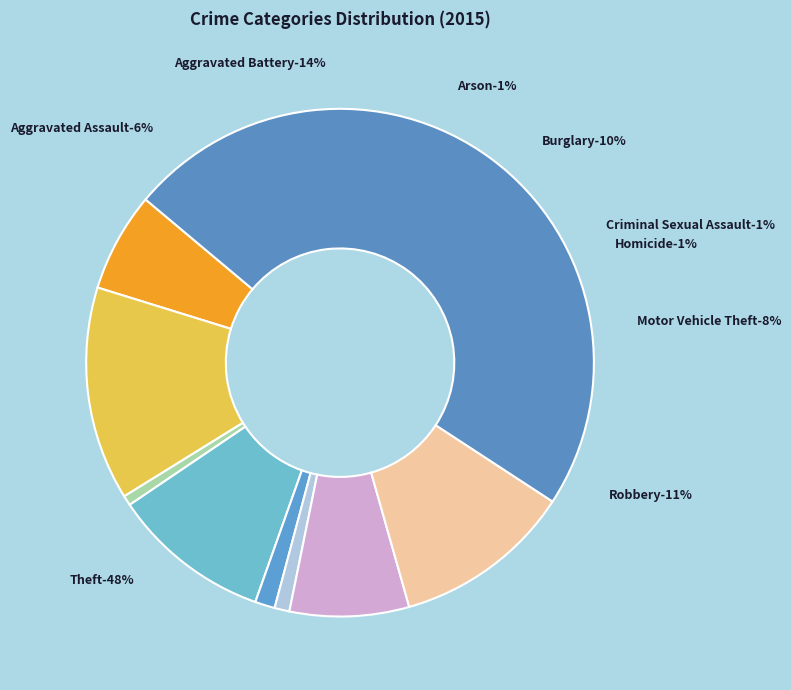

To the nearest percent, what is the difference between the Aggravated Battery and Homicide slice percentages?

13%